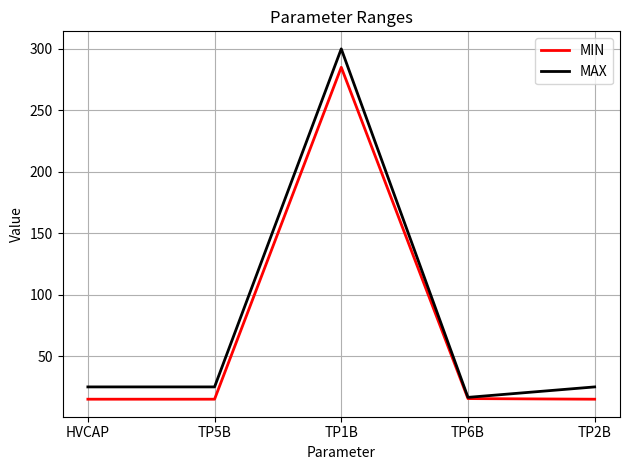

What is the total value across all series at TP5B?

40.0